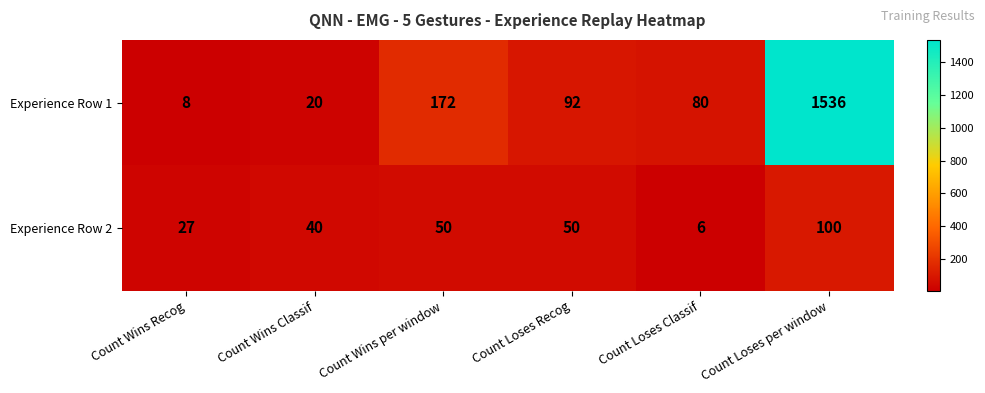

What is the average value of the Experience Row 1 series?

318